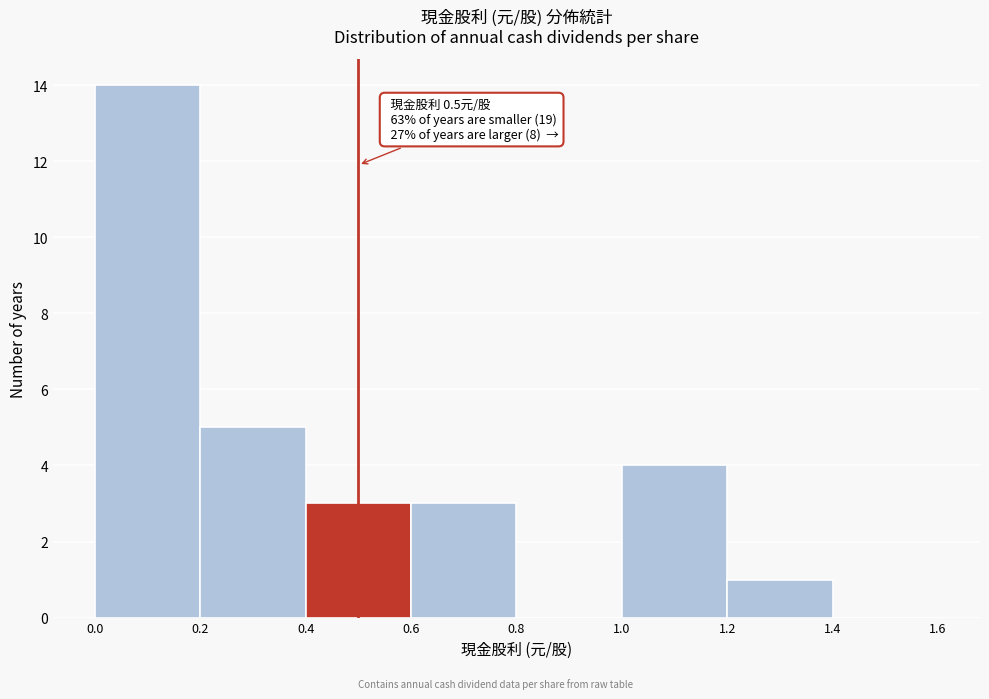

Which range on the x-axis has the tallest bar?

0.0 to 0.2